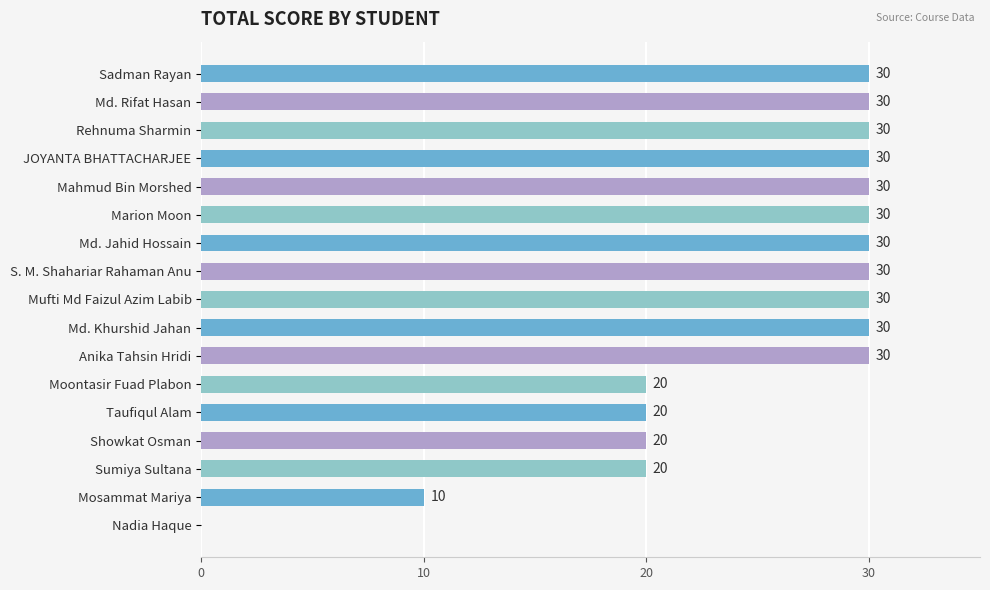

How many values are between 20 and 30?

15